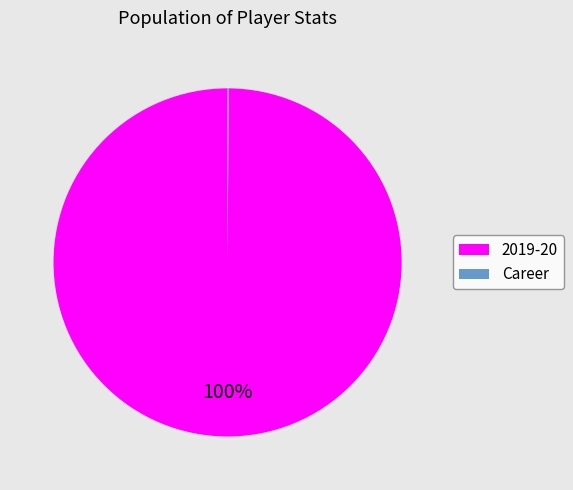

Is there any slice that represents more than half of the pie?

Yes